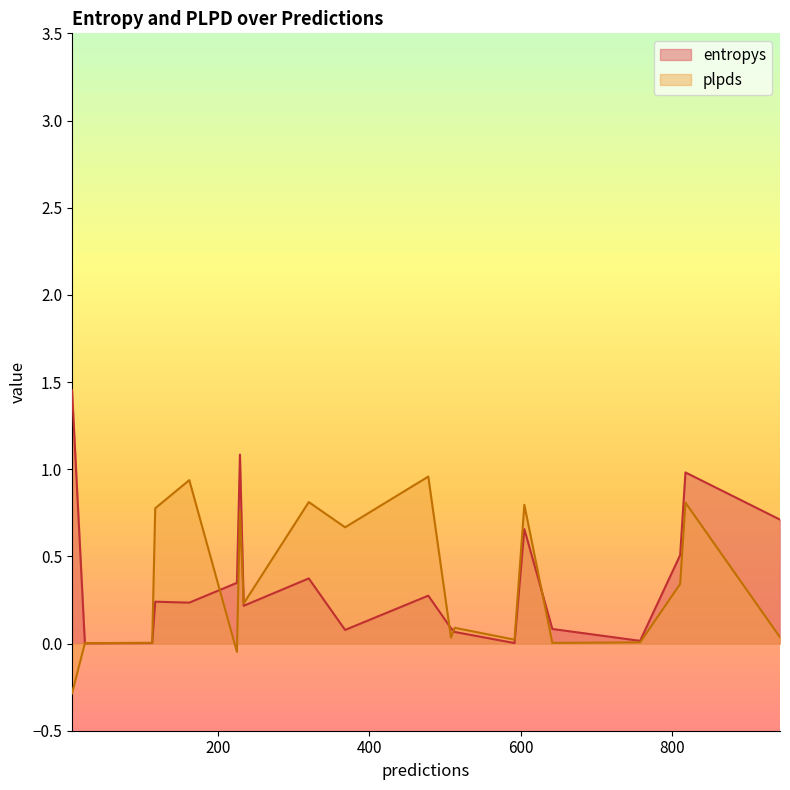

Which series has the widest spread of values?

entropys